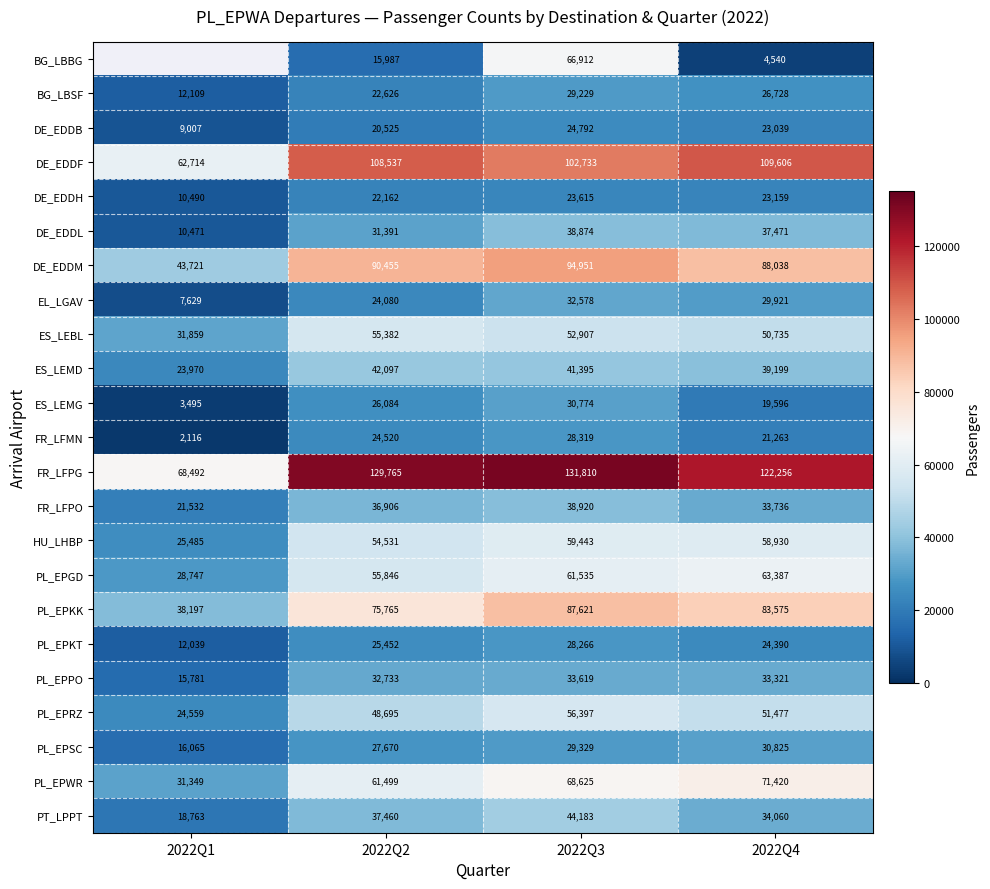

What is the spread (max minus min) of values at 2022Q3?

108195